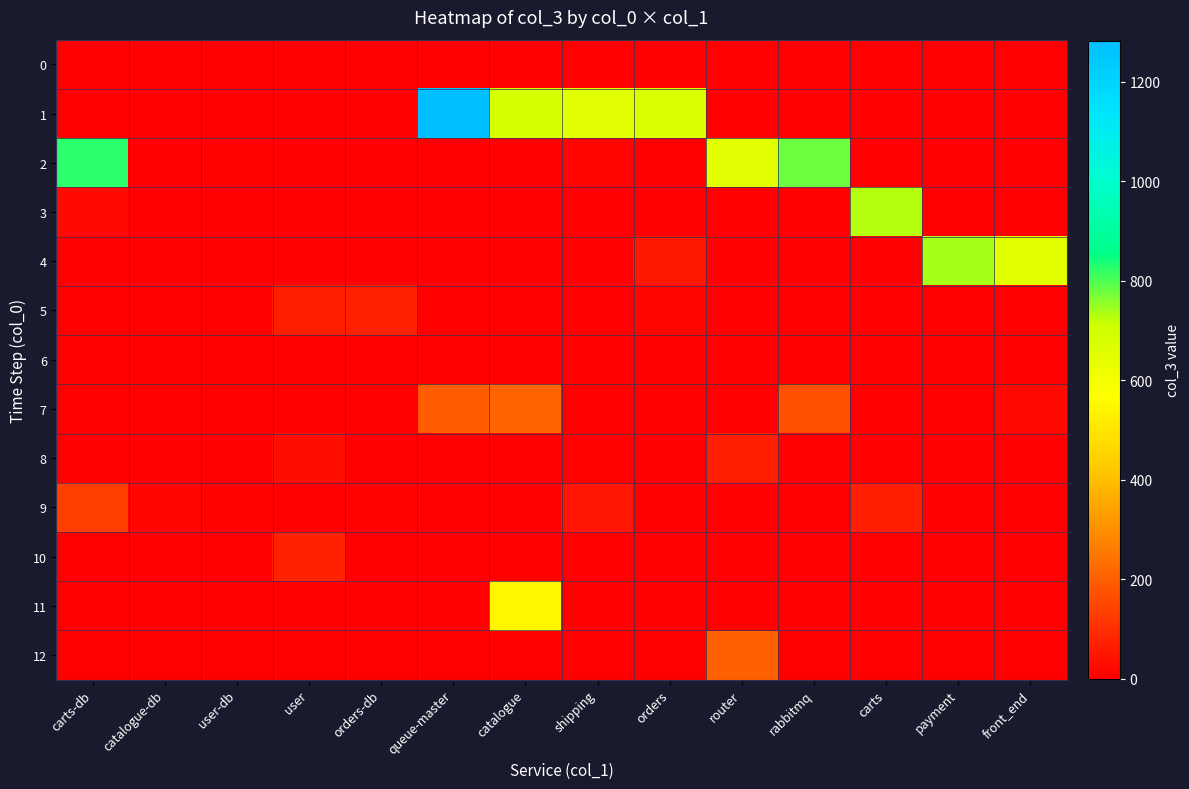

Which series has the largest total across all categories?

1